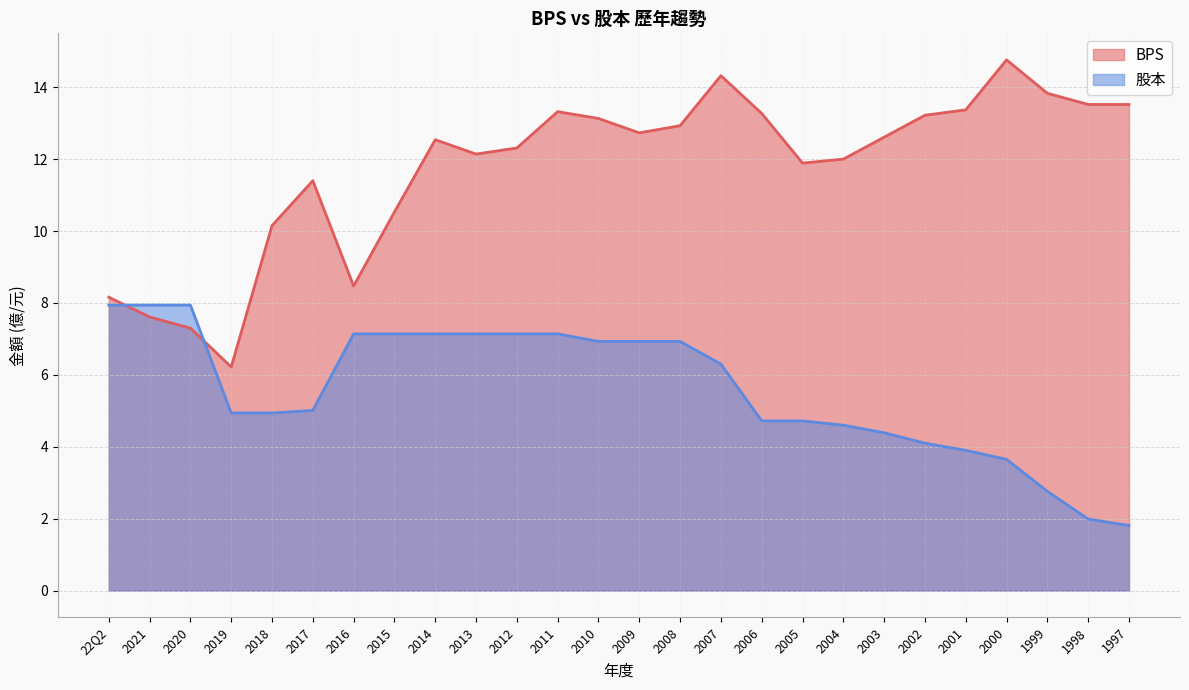

The BPS series shows 8.2 at 22Q2. True or false?

True